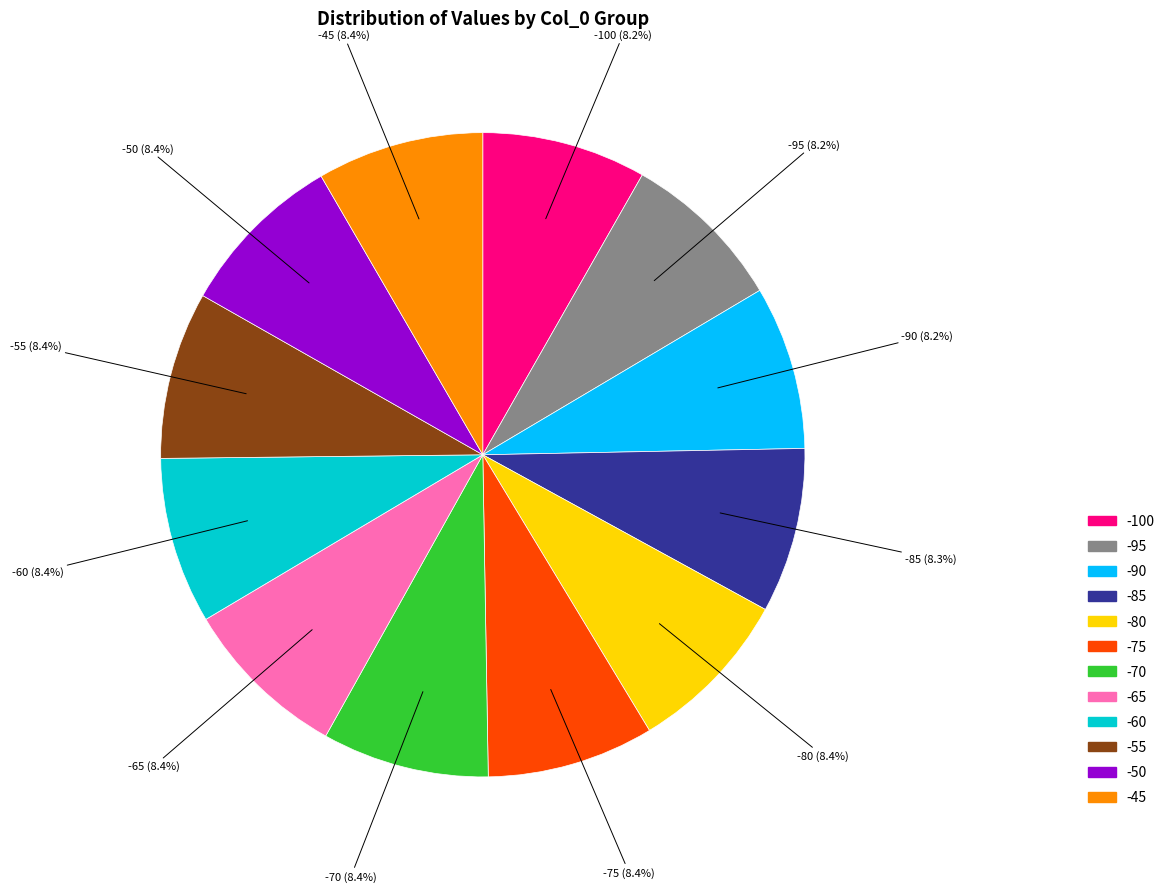

How many slices are in this pie chart?

12